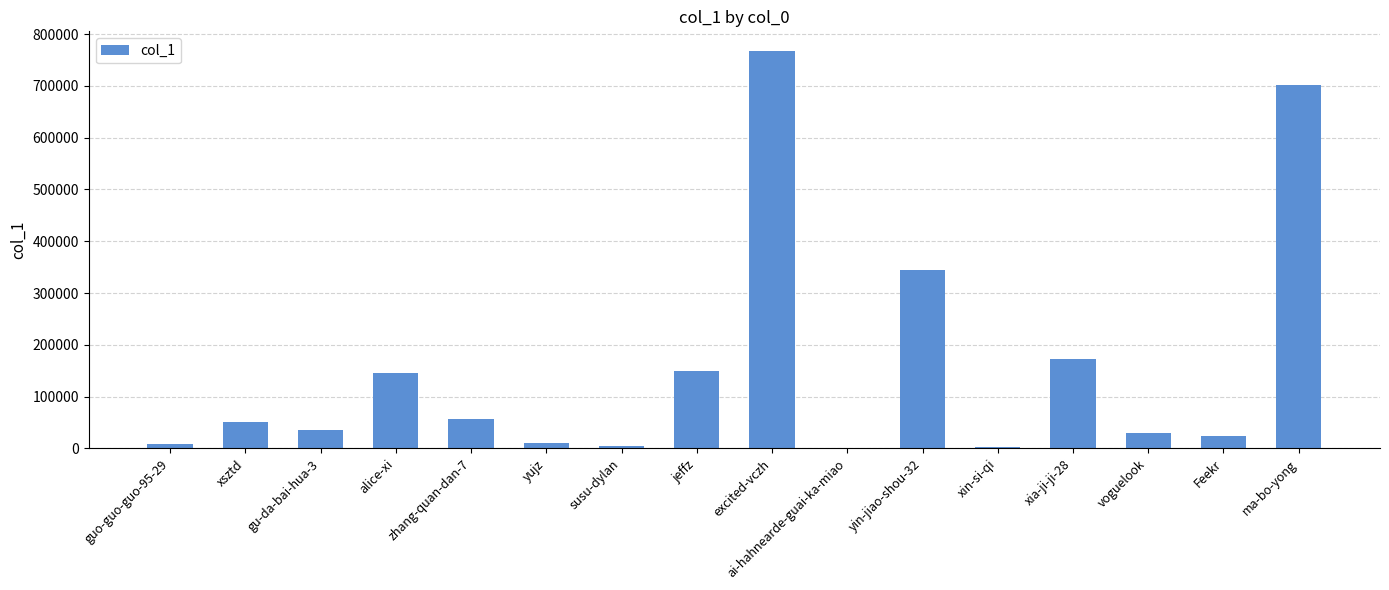

Is it true that the value at xsztd is 50222?

True